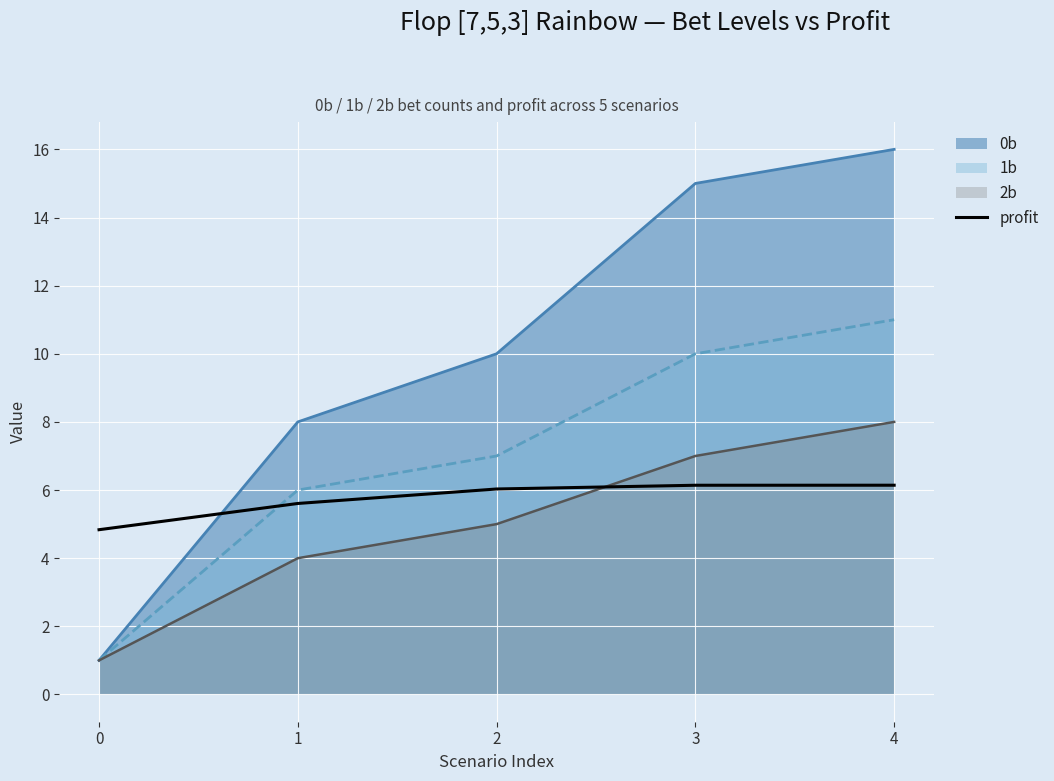

True or false: 1b and profit cross at least once.

True